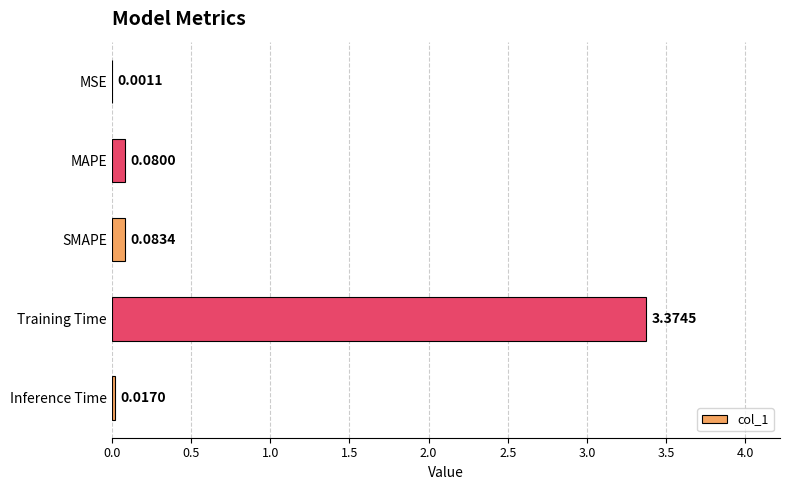

Where is the data nearest to the value 1?

SMAPE